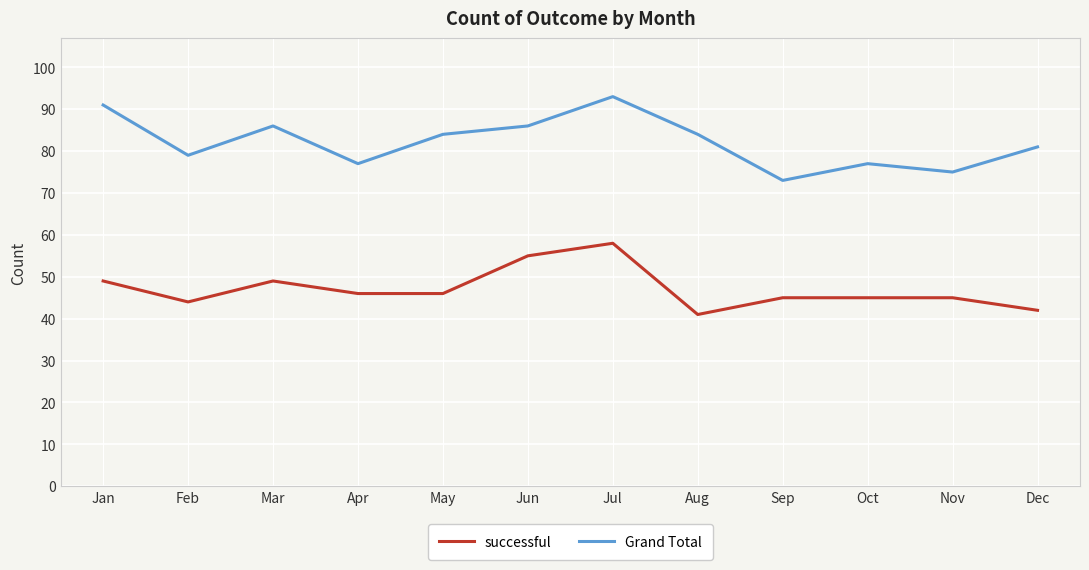

What is the total value across all series at Nov?

120